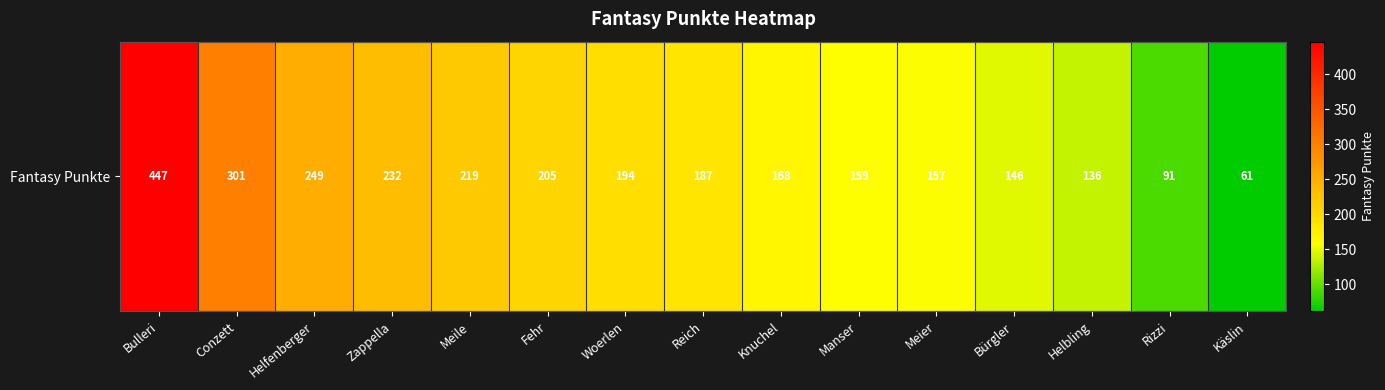

What is the sum of the values at Meile and Fehr?

424